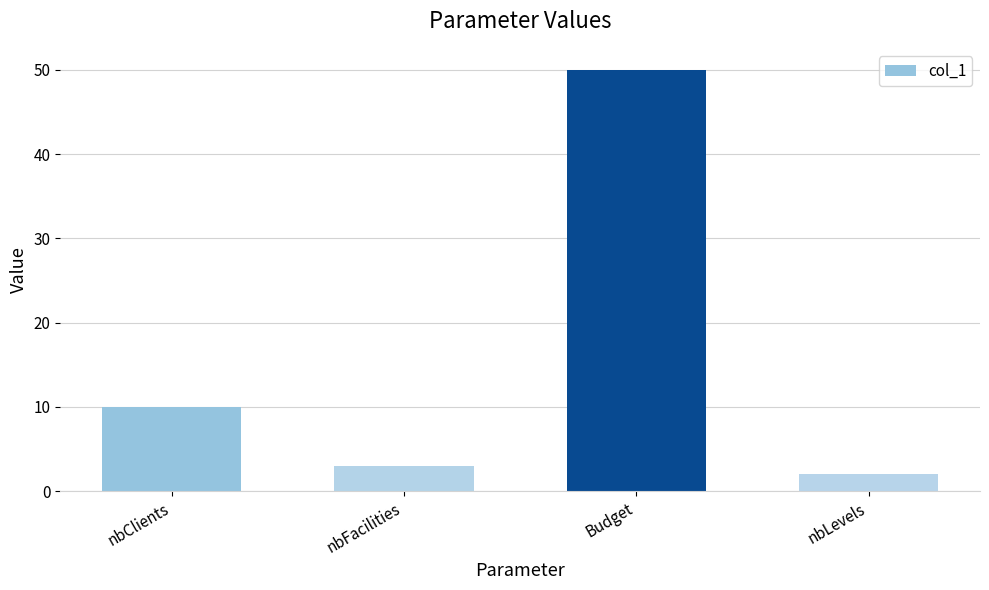

The chart shows a value of 23 at Budget. True or false?

False